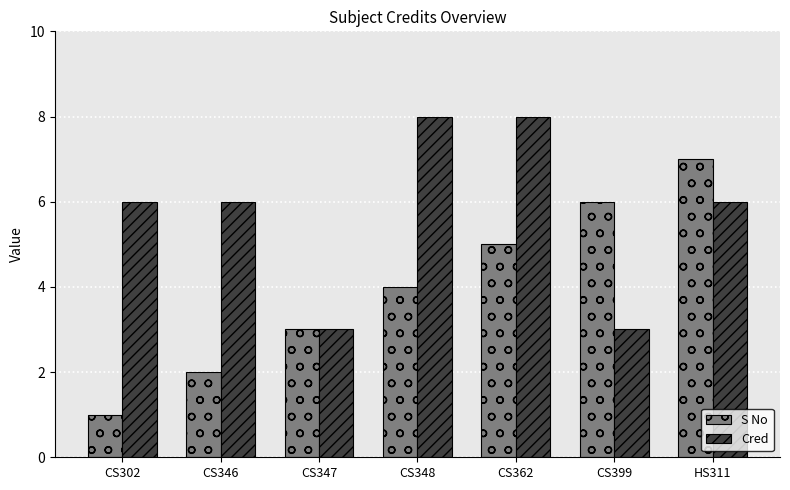

Which series has the widest spread of values?

S No